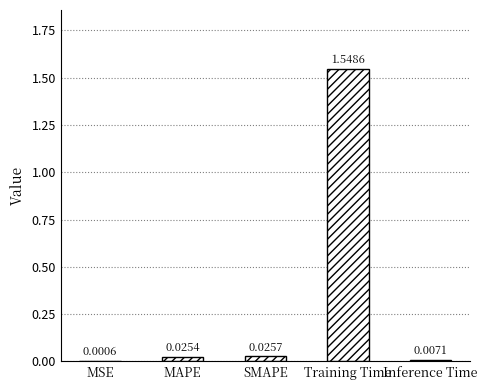

Which category has the highest value across all series?

Training Time